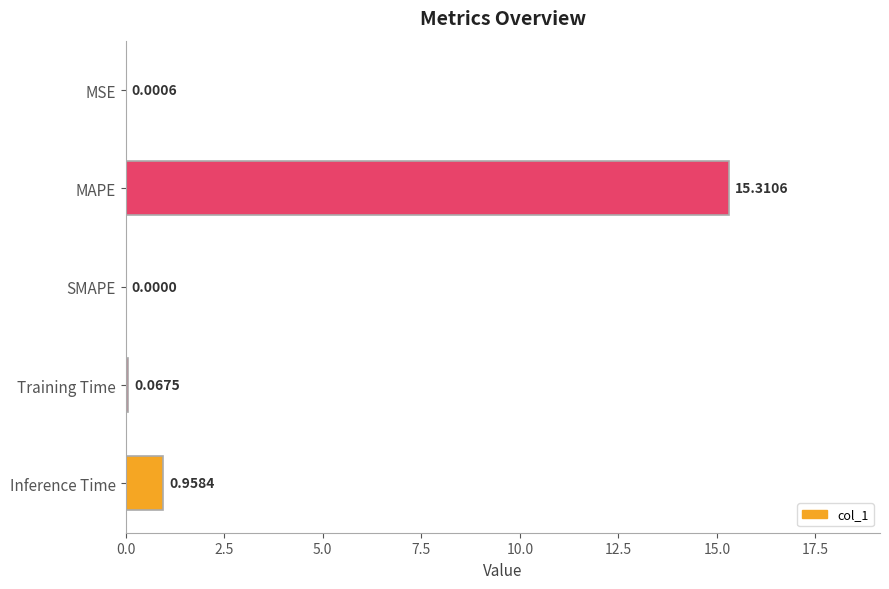

At which label is the value closest to 7?

Inference Time